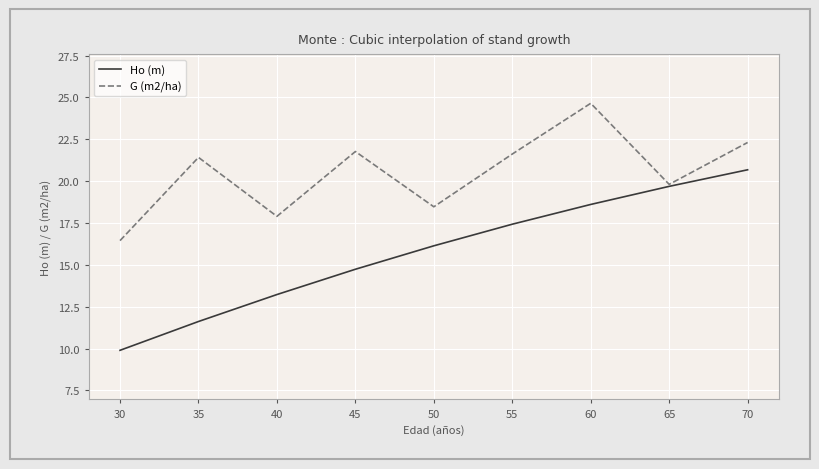

At 55, list the series in order from smallest to largest.

Ho (m), G (m2/ha)